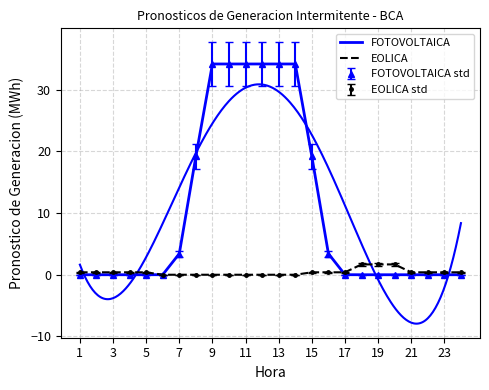

How many values in the EOLICA series exceed 0?

15